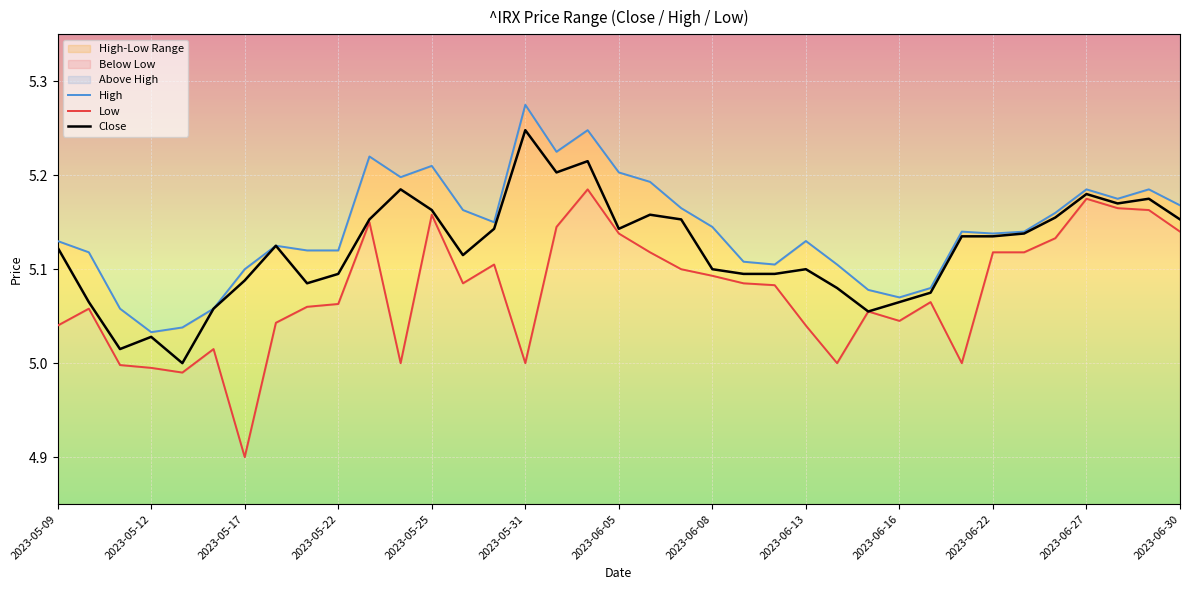

The value of Close at 2023-06-27 is 2.0. True or false?

False